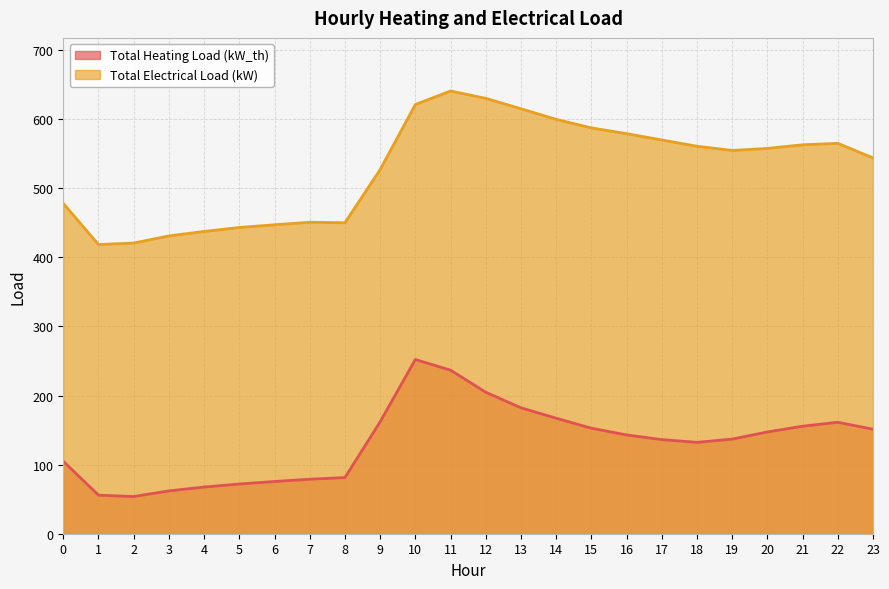

Is the value of Total Heating Load (kW_th) at 2 greater than the value of Total Electrical Load (kW) at 11?

No